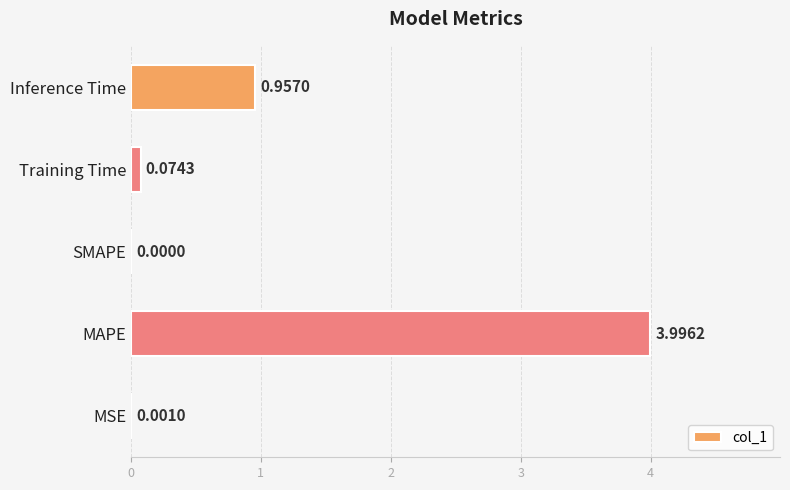

Which category has the highest value across all series?

MAPE